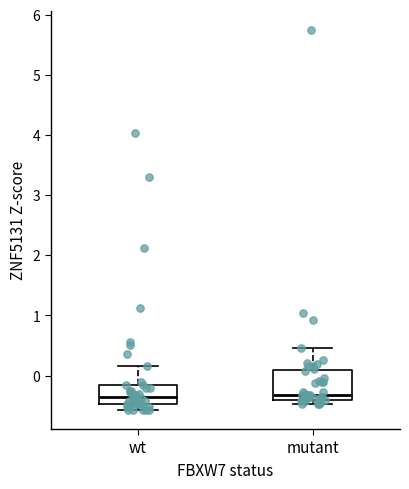

Where does the median line of the box for mutant sit on the y-axis? The values are not printed on the chart, so give them approximately, as read against the axis.

-0.3